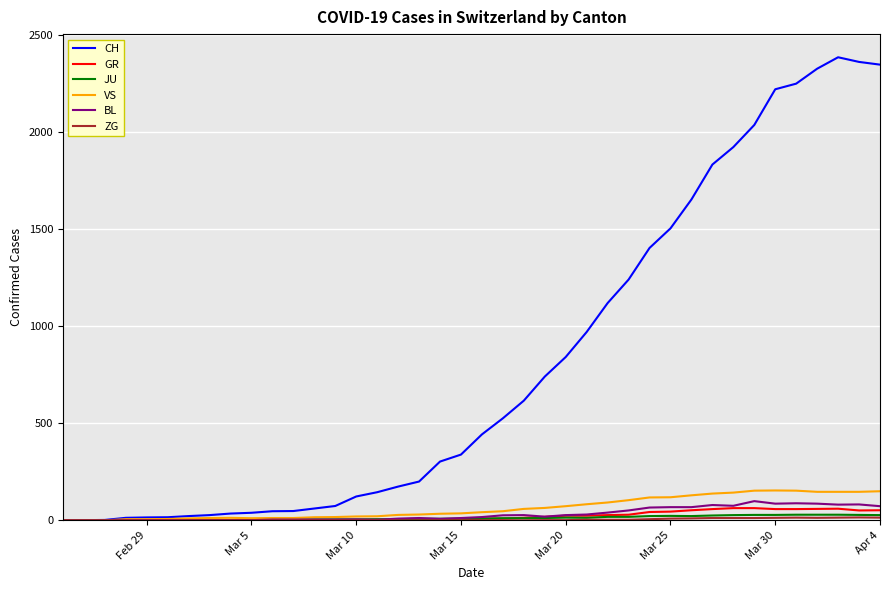

Which series has the largest total across all categories?

CH